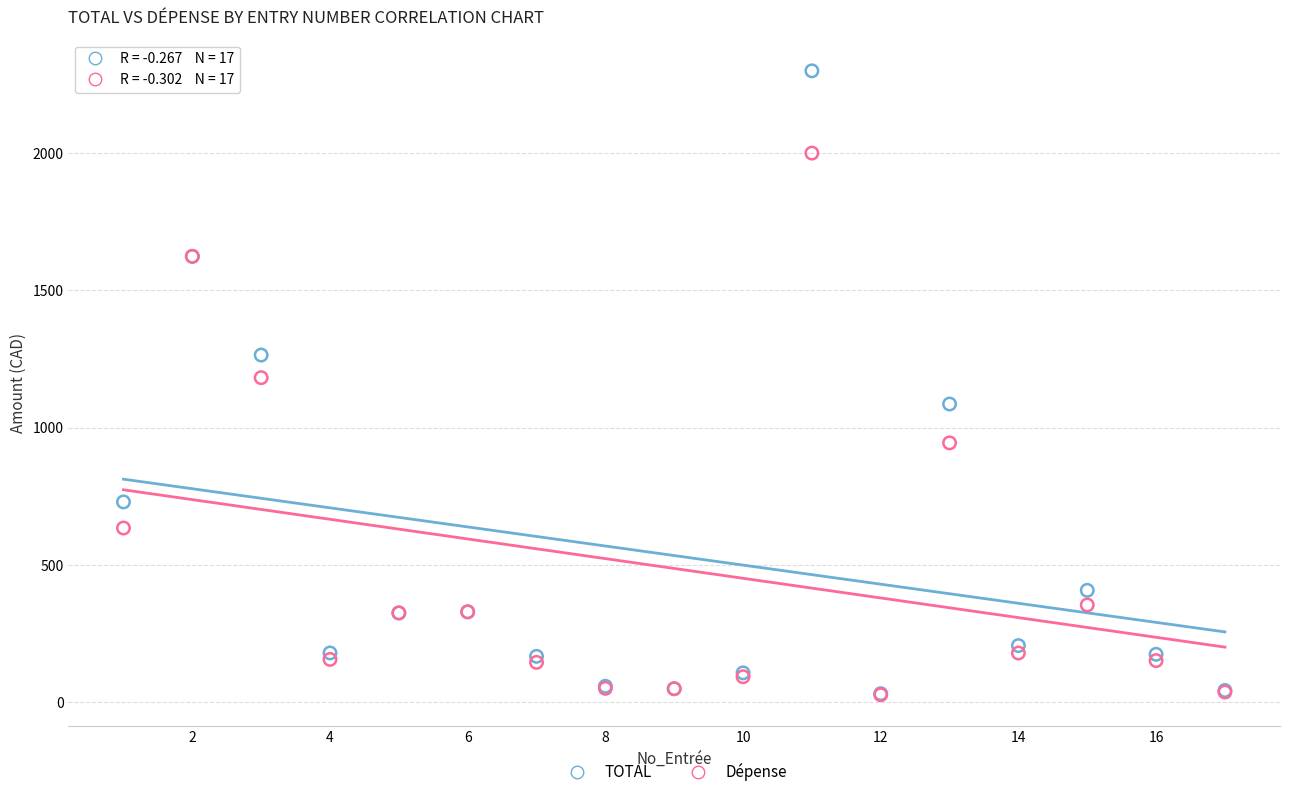

What are all the series names shown in the legend?

TOTAL, Dépense